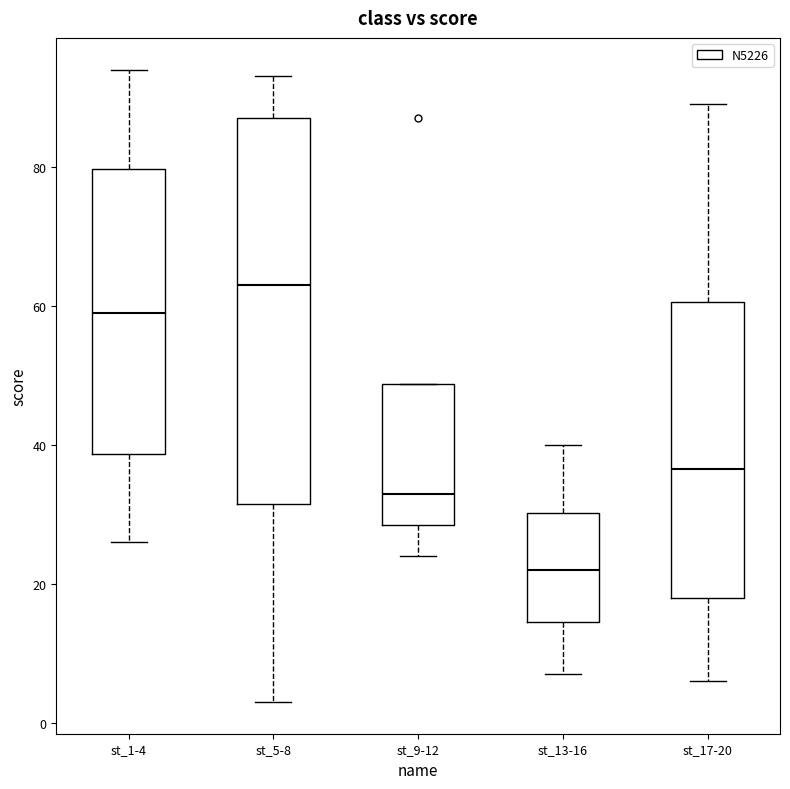

Which box's median line is the lowest?

st_13-16